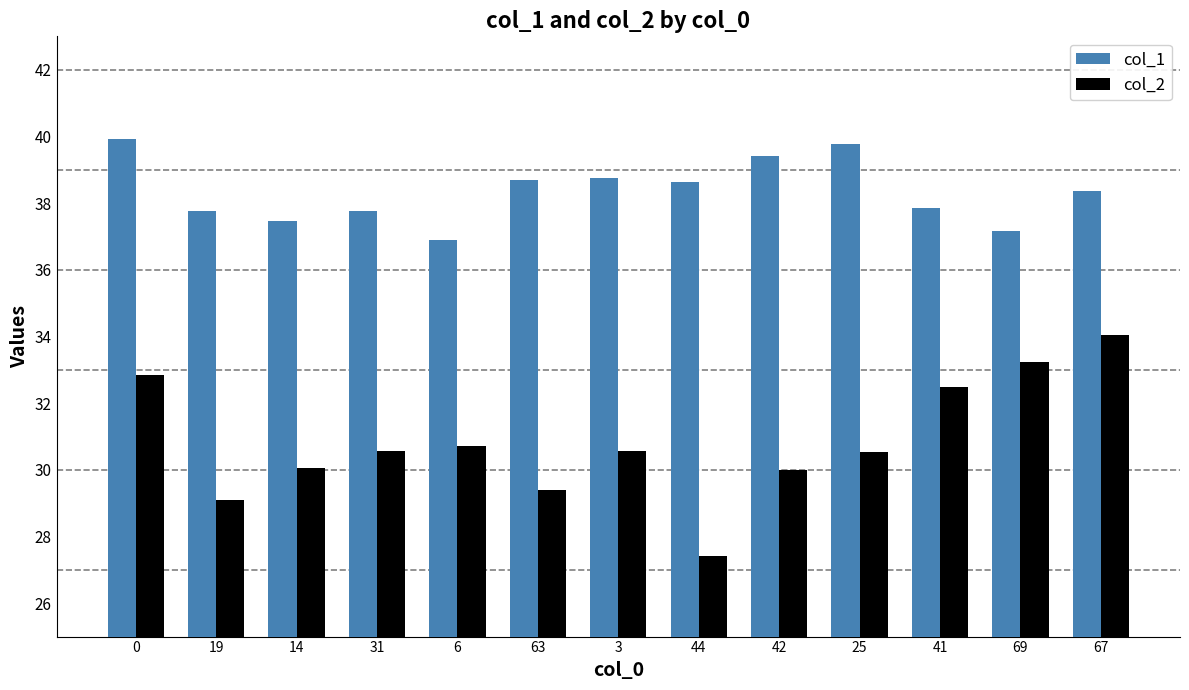

What is the difference between the highest and lowest values at 41?

5.4